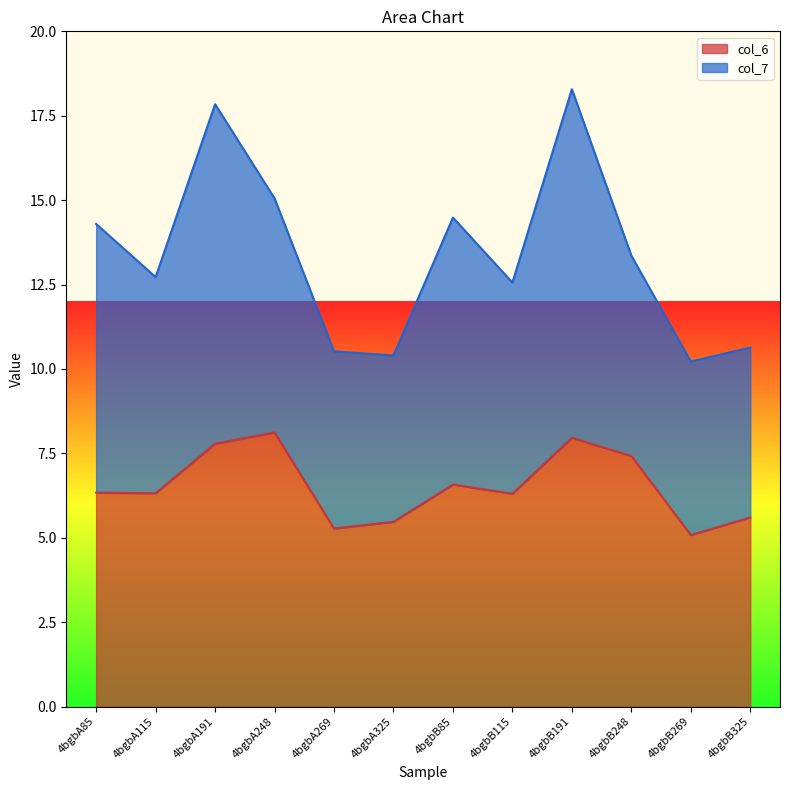

At which category does the chart reach its minimum across all series?

4bgbB269